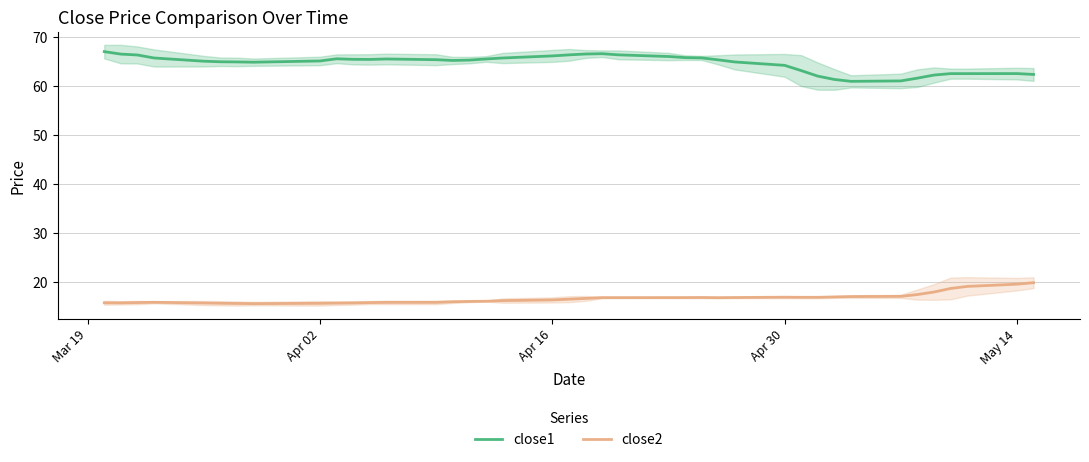

How many values in the close1 series exceed 65?

24